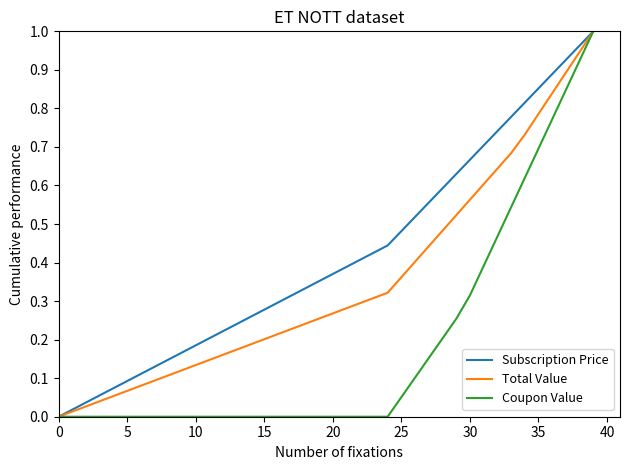

Is this an area chart (filled region under the line)?

No